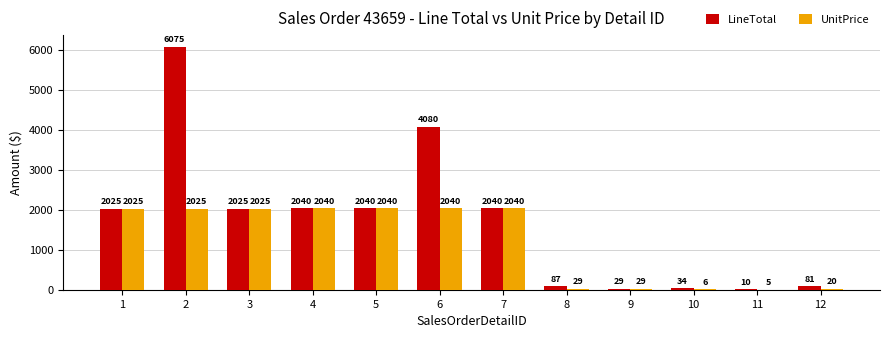

True or false: UnitPrice has a value of 1216.7 at 6.

False